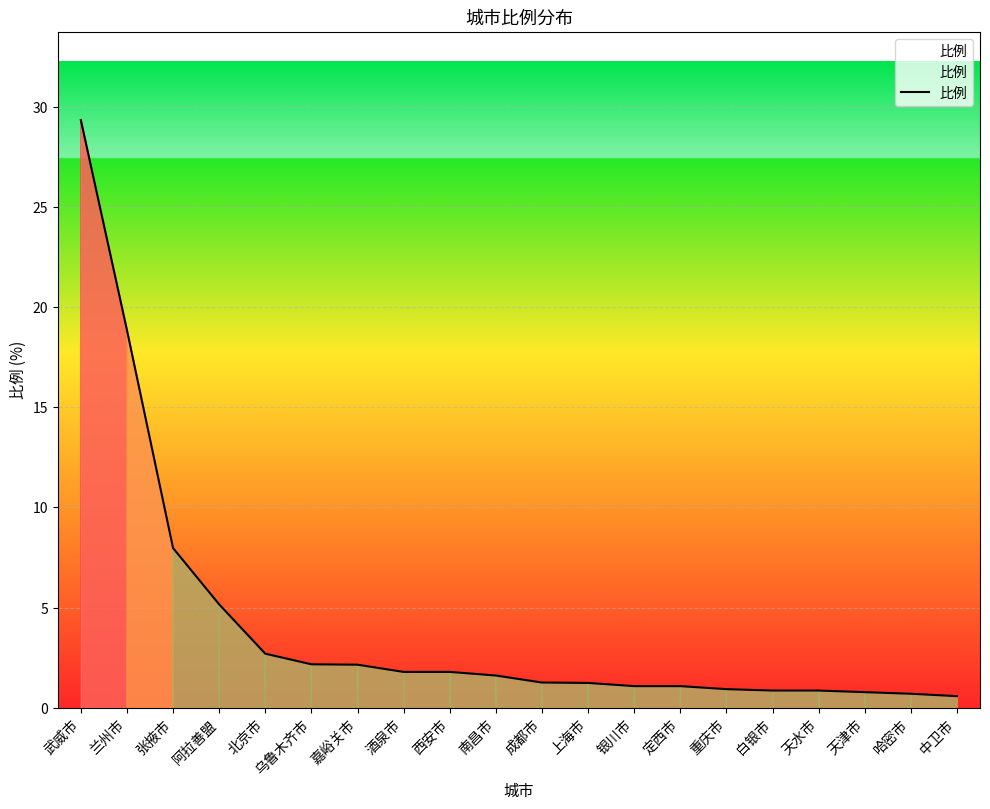

Which has a higher value, 定西市 or 阿拉善盟?

阿拉善盟